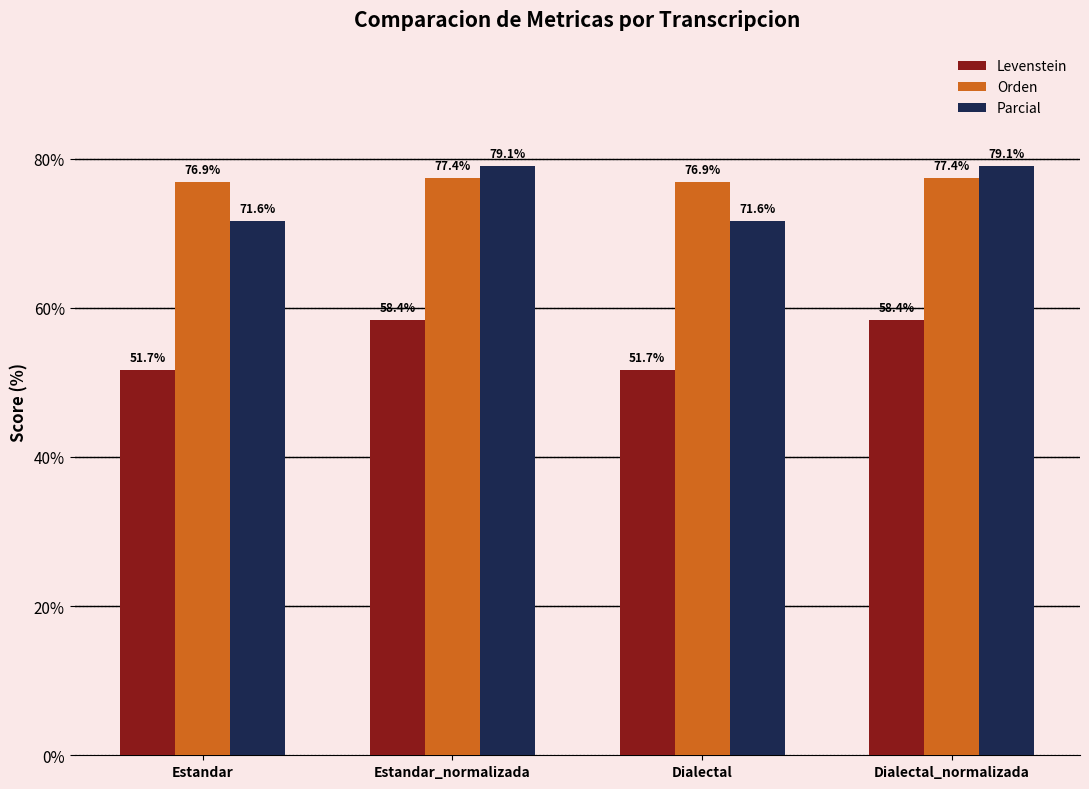

What is the minimum value shown in the chart?

51.7